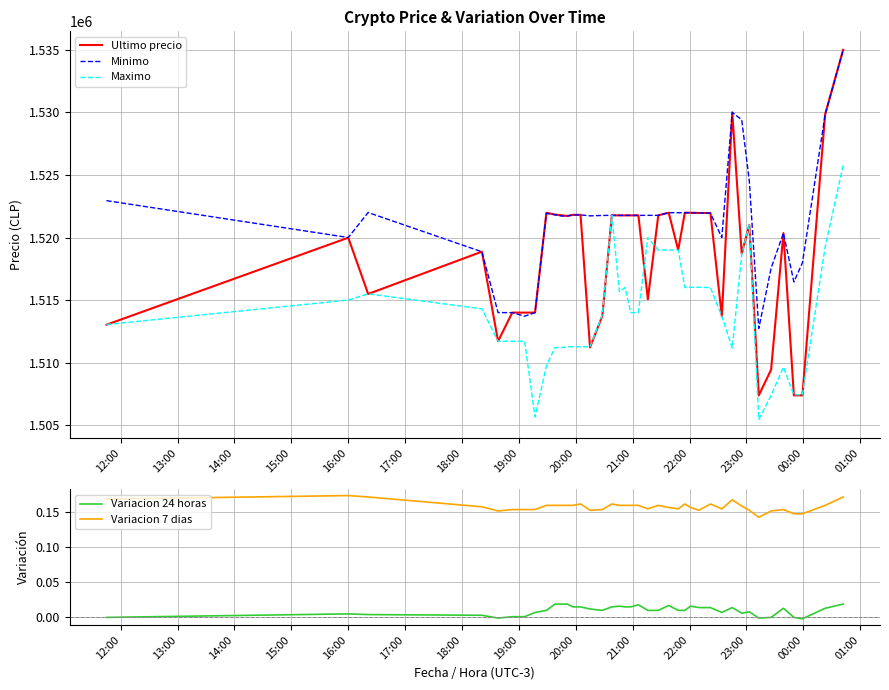

What is the minimum value for Ultimo precio?

1507383.0